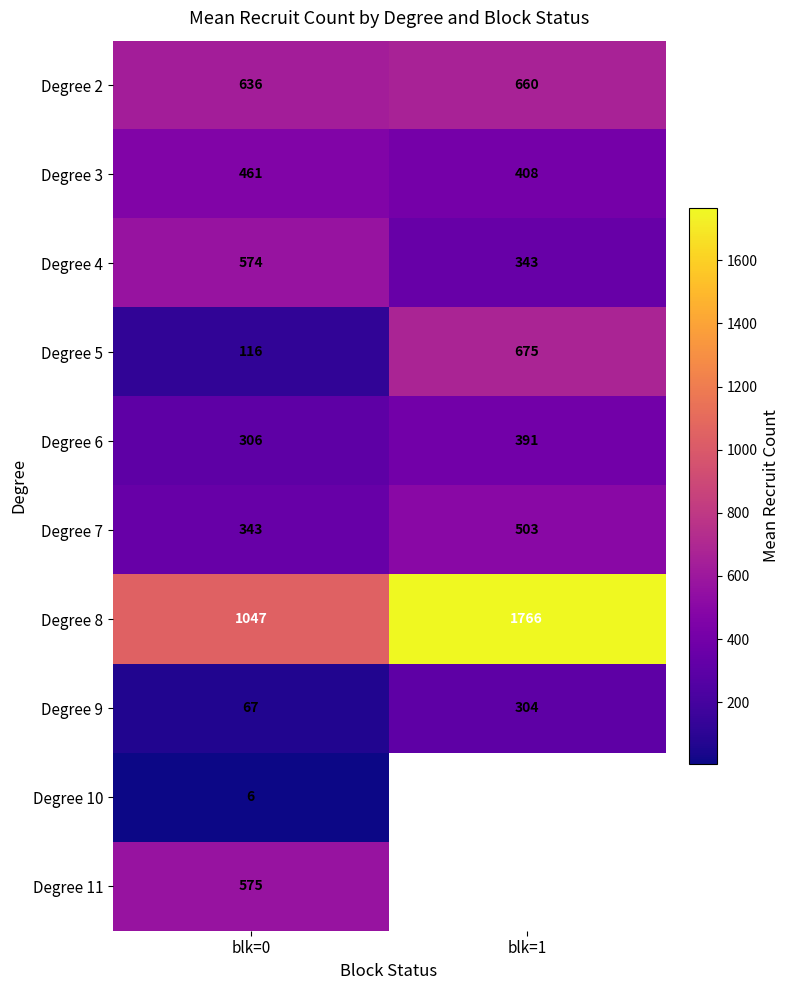

How many data points in Degree 5 are less than 675?

1